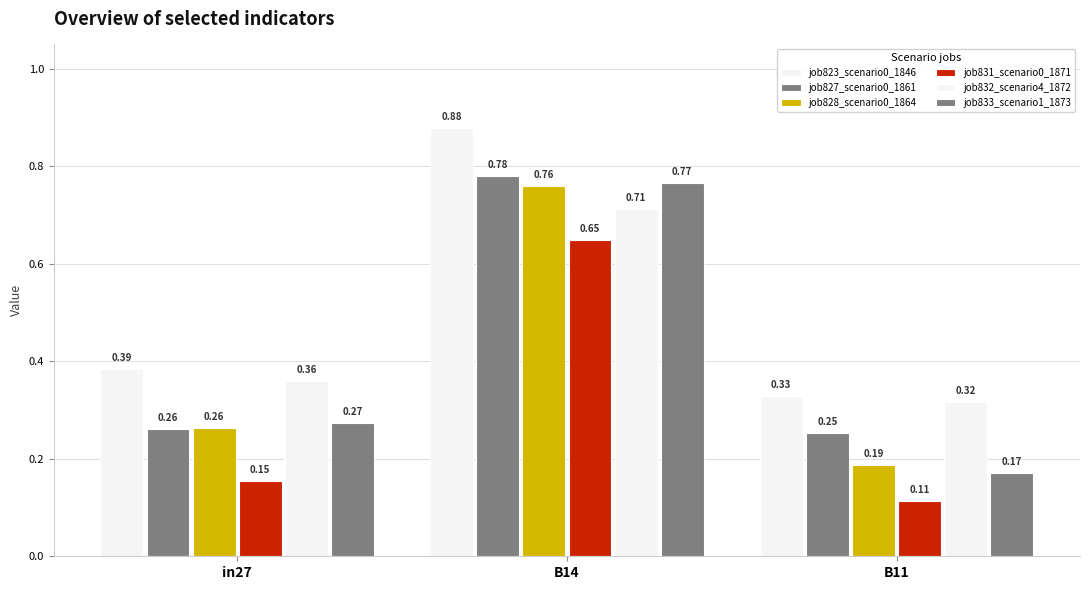

Reading left to right, list all the values displayed in this chart.

job823_scenario0_1846: in27=0.4	B14=0.9	B11=0.3
job827_scenario0_1861: in27=0.3	B14=0.8	B11=0.3
job828_scenario0_1864: in27=0.3	B14=0.8	B11=0.2
job831_scenario0_1871: in27=0.2	B14=0.6	B11=0.1
job832_scenario4_1872: in27=0.4	B14=0.7	B11=0.3
job833_scenario1_1873: in27=0.3	B14=0.8	B11=0.2